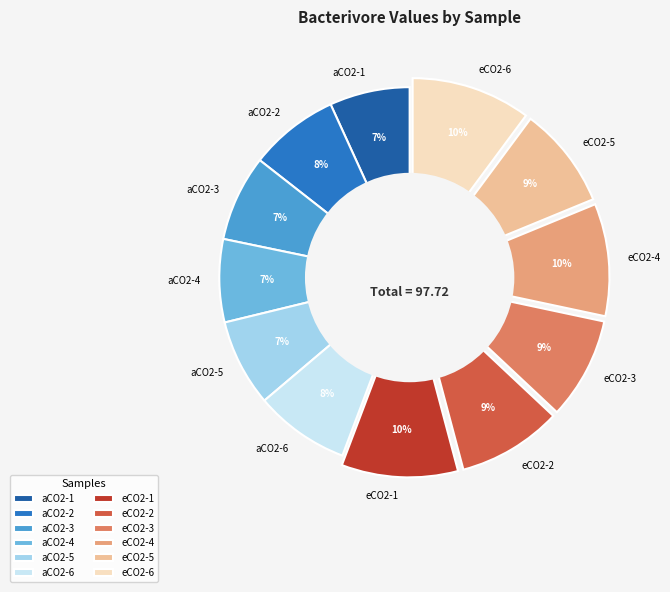

Is the sum of aCO2-1 and aCO2-6 greater than half?

No